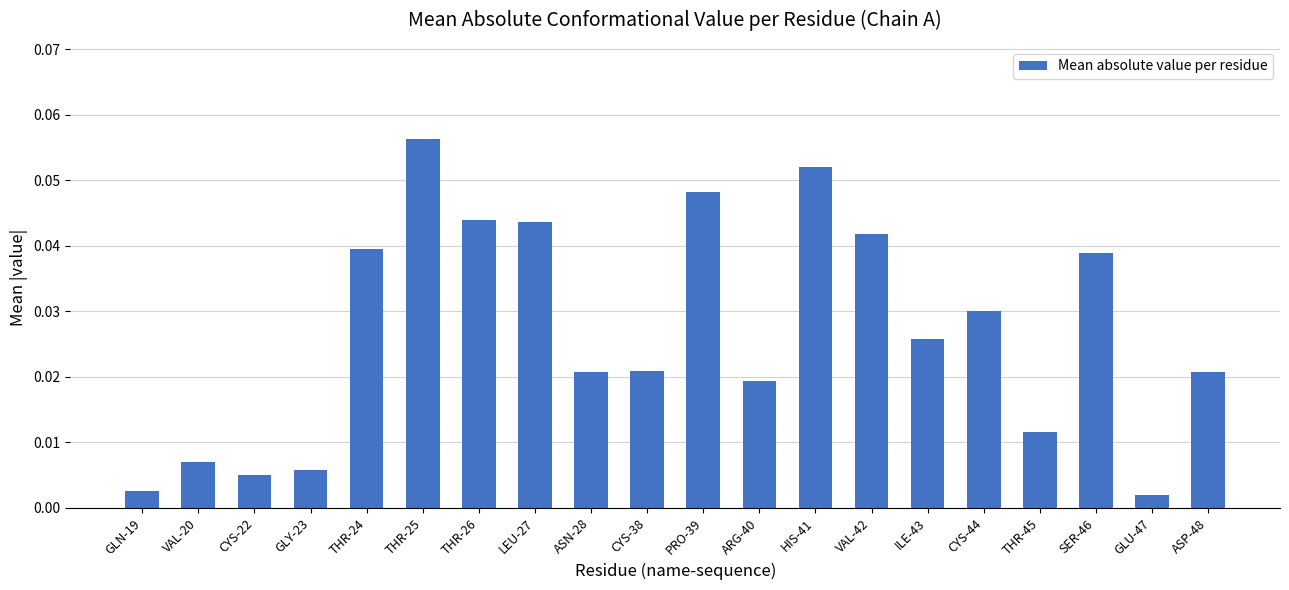

What is the sum of all values?

0.5